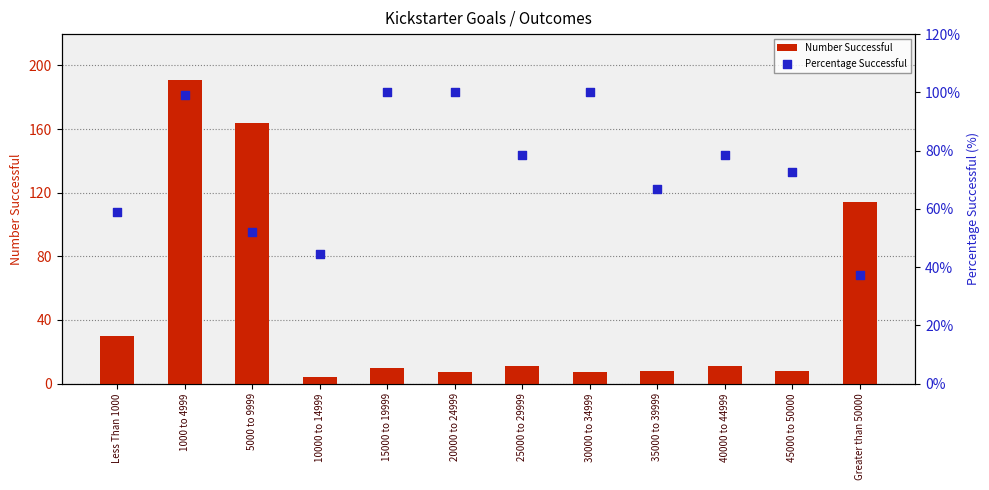

Which series contains the lowest Y value?

Number Successful